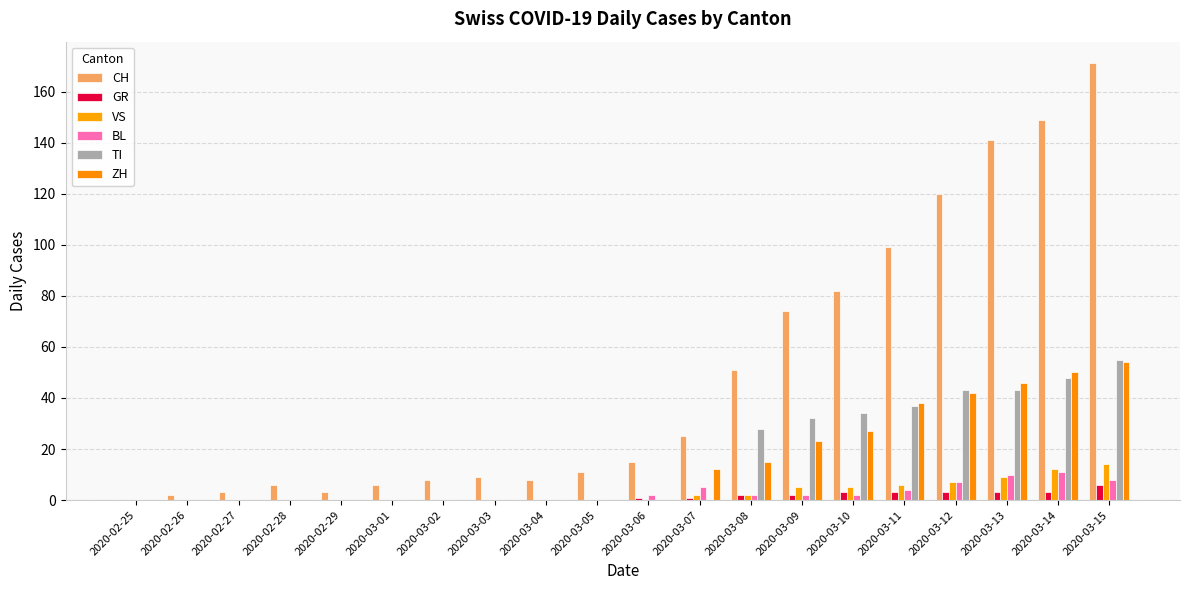

Reading left to right, list all the values displayed in this chart.

CH: 0	2	3	6	3	6	8	9	8	11	15	25	51	74	82	99	120	141	149	171
GR: 0	0	0	0	0	0	0	0	0	0	1	1	2	2	3	3	3	3	3	6
VS: 0	0	0	0	0	0	0	0	0	0	0	2	2	5	5	6	7	9	12	14
BL: 0	0	0	0	0	0	0	0	0	0	2	5	2	2	2	4	7	10	11	8
TI: 0	0	0	0	0	0	0	0	0	0	0	0	28	32	34	37	43	43	48	55
ZH: 0	0	0	0	0	0	0	0	0	0	0	12	15	23	27	38	42	46	50	54